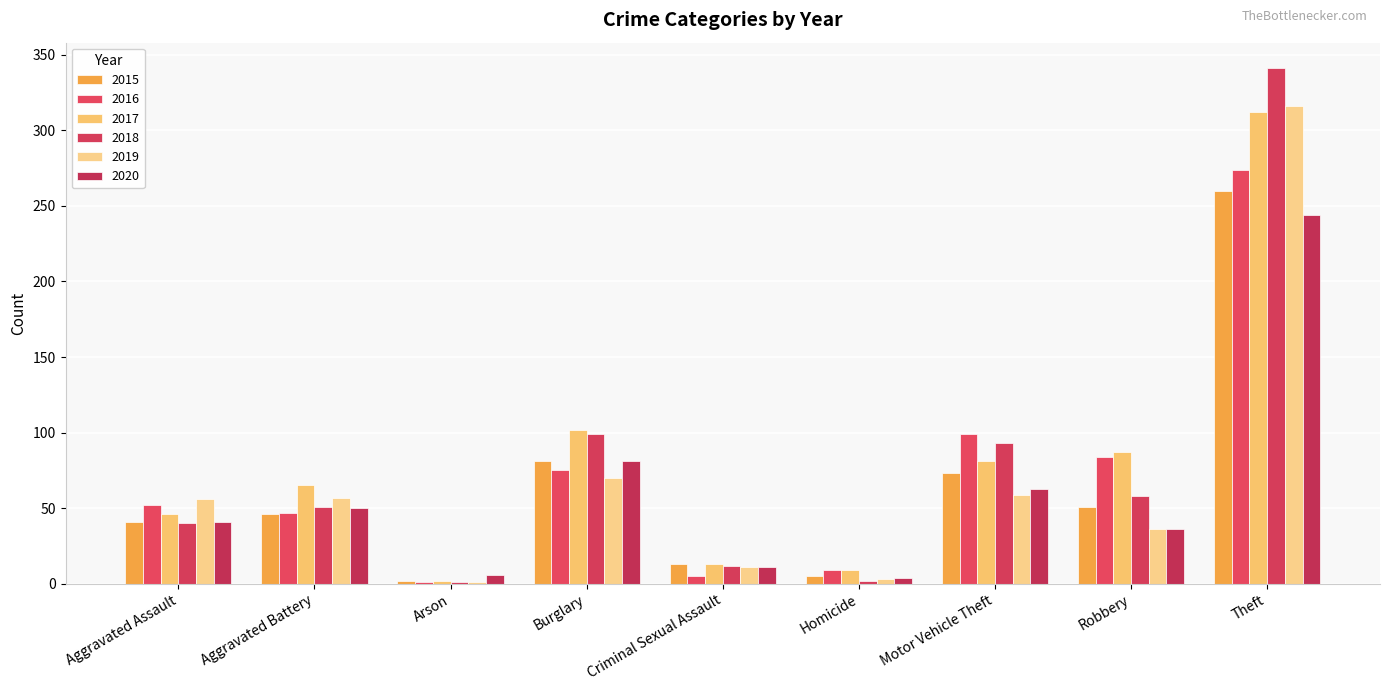

How many groups of bars are there?

9